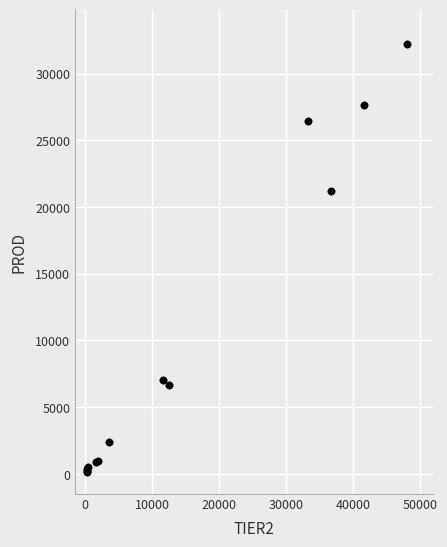

What Y value in the scatter plot is closest to 16194?

21220